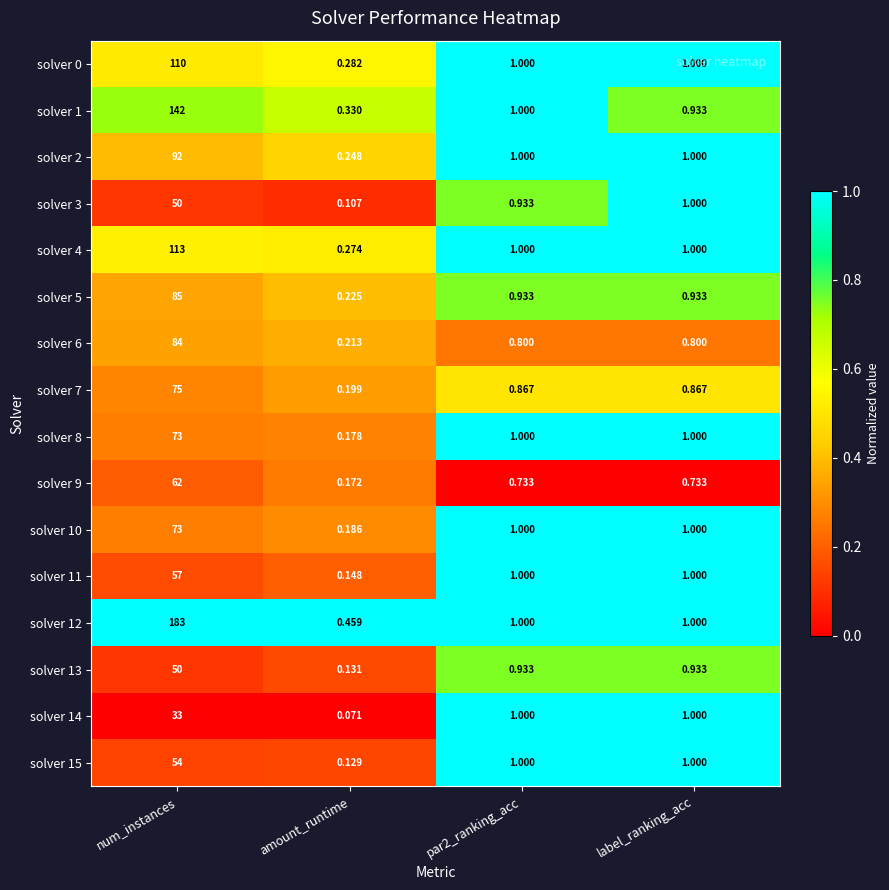

At which category does the chart reach its minimum across all series?

amount_runtime